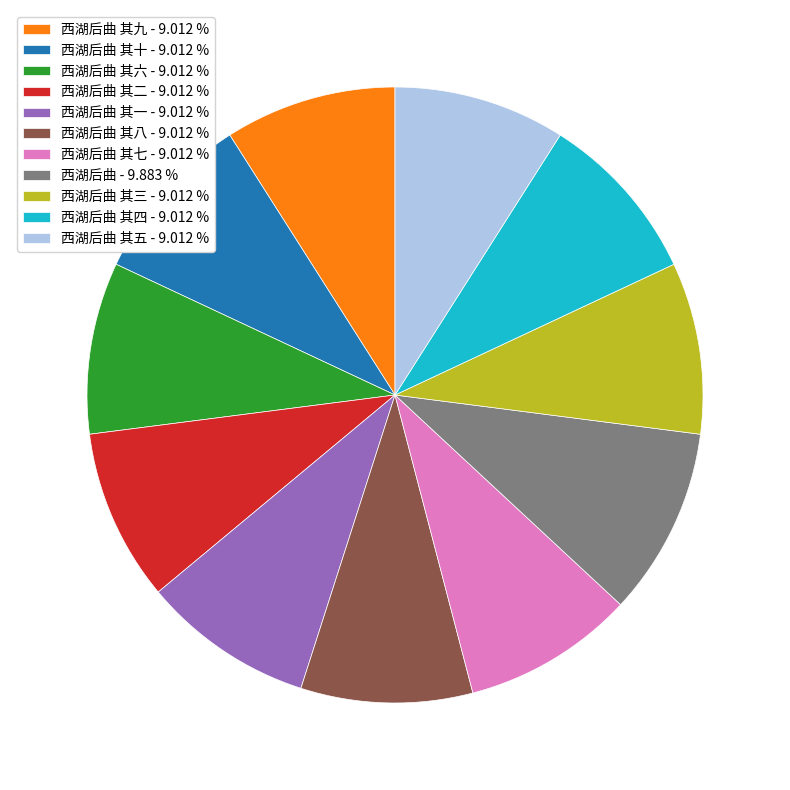

Between 西湖后曲 - 9.883 % and 西湖后曲 其九 - 9.012 %, which is larger?

西湖后曲 - 9.883 %